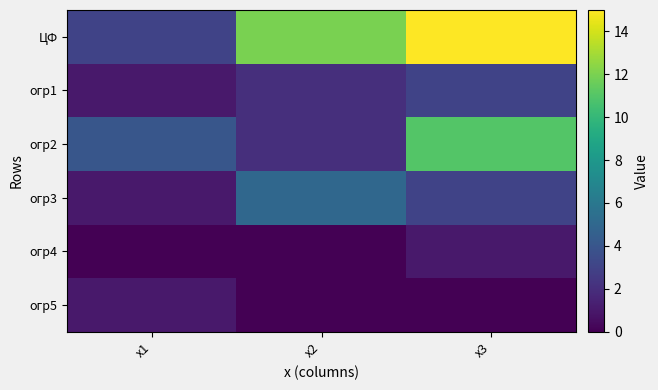

At which category does the chart reach its minimum across all series?

х1